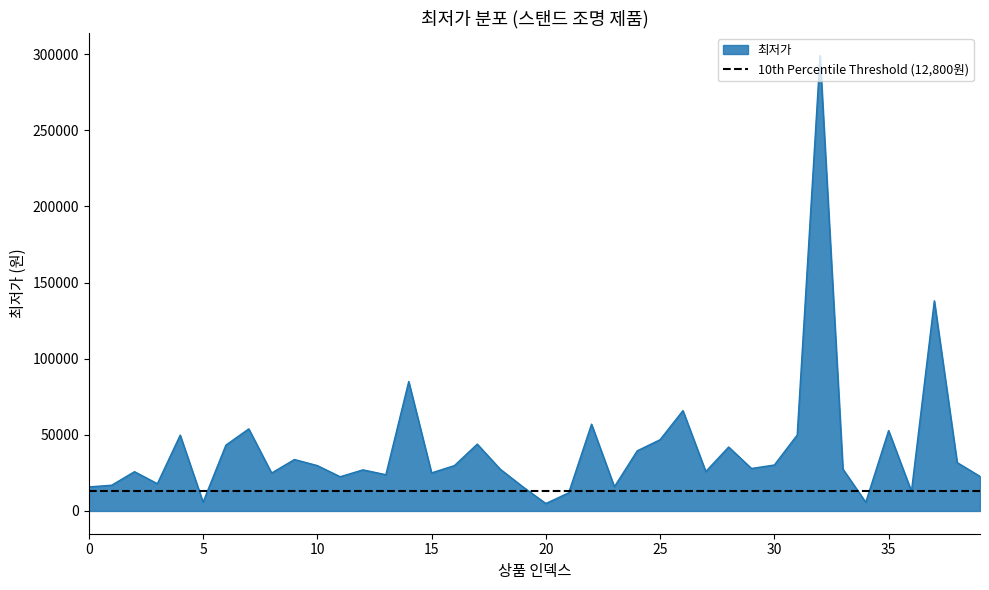

List the labels in order of value, largest first.

32, 37, 14, 26, 22, 7, 35, 31, 4, 25, 17, 6, 28, 24, 9, 38, 30, 10, 16, 29, 33, 18, 12, 27, 2, 15, 8, 13, 39, 11, 3, 1, 23, 0, 19, 36, 21, 5, 34, 20